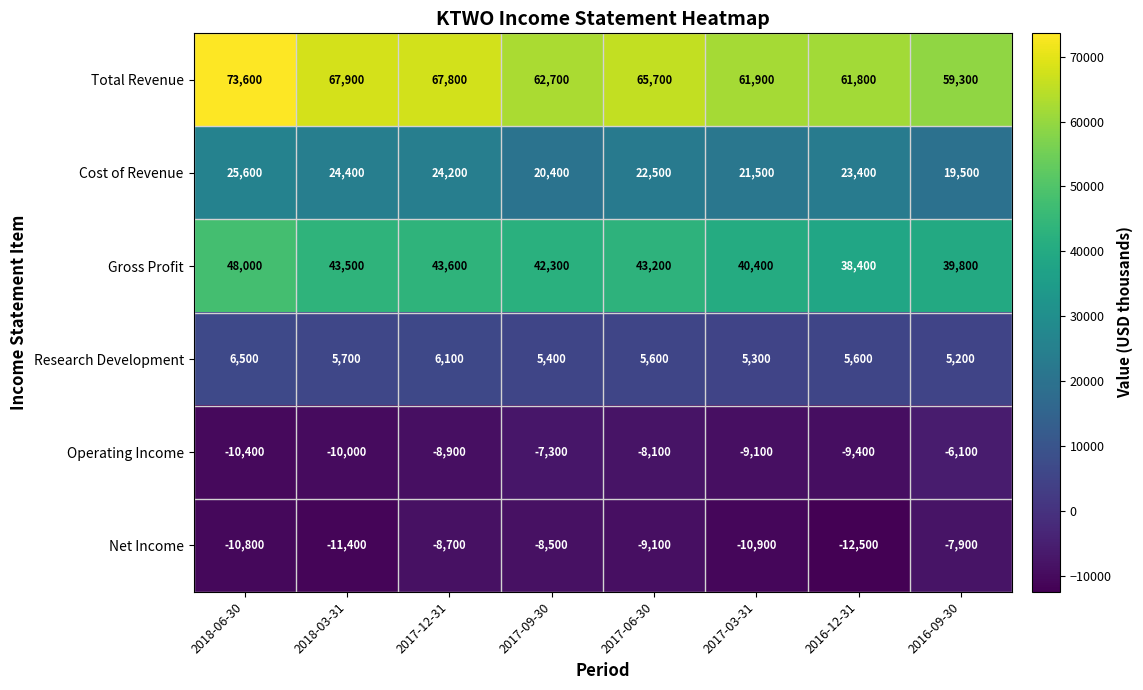

What is the greatest value displayed?

73600